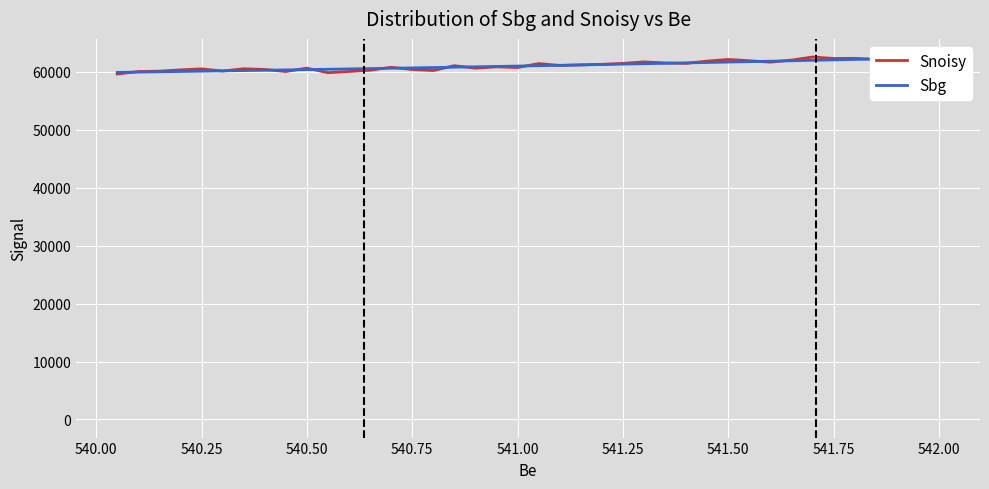

List the series in order of their overall mean, lowest first.

Sbg, Snoisy